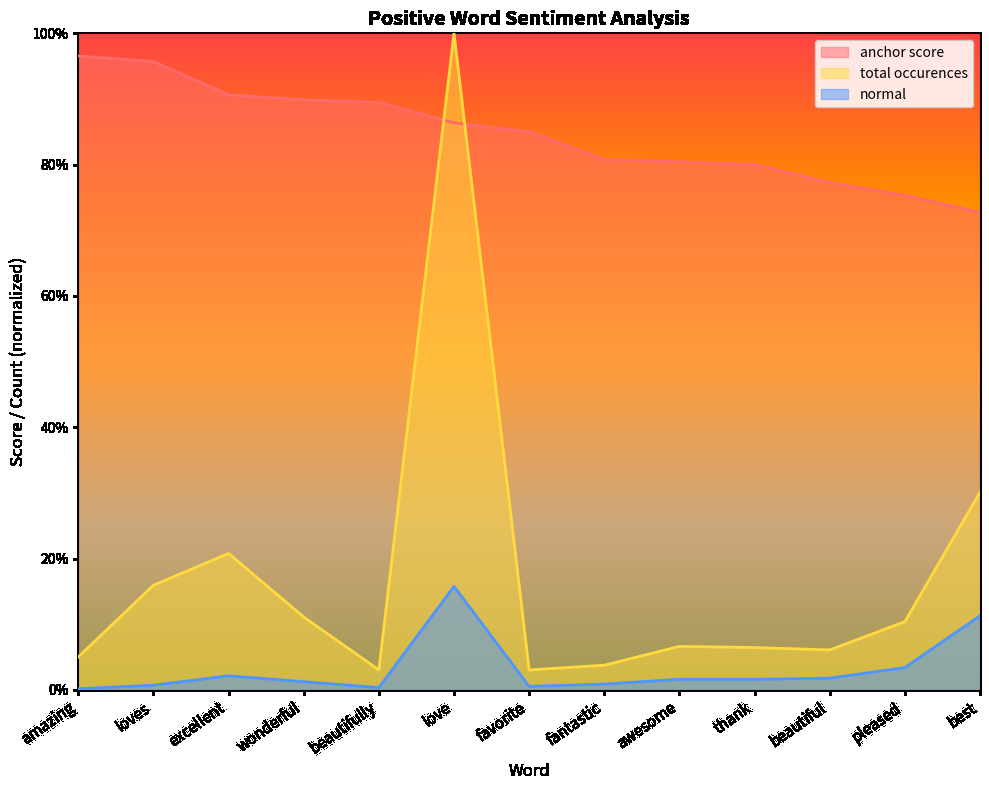

The value of total occurences at excellent is 0.1. True or false?

False